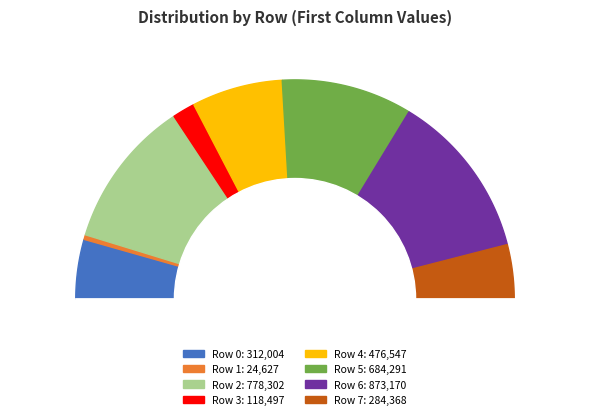

Count the number of slices in the pie.

8